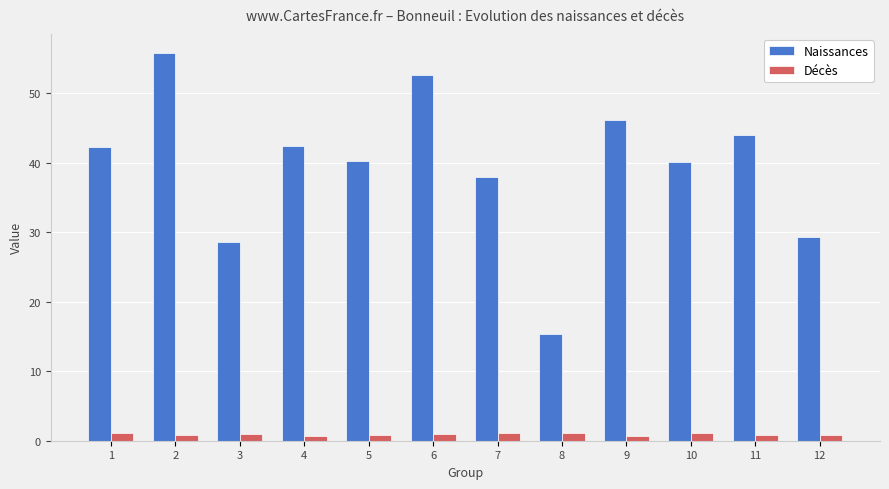

Does the chart contain any negative values?

No